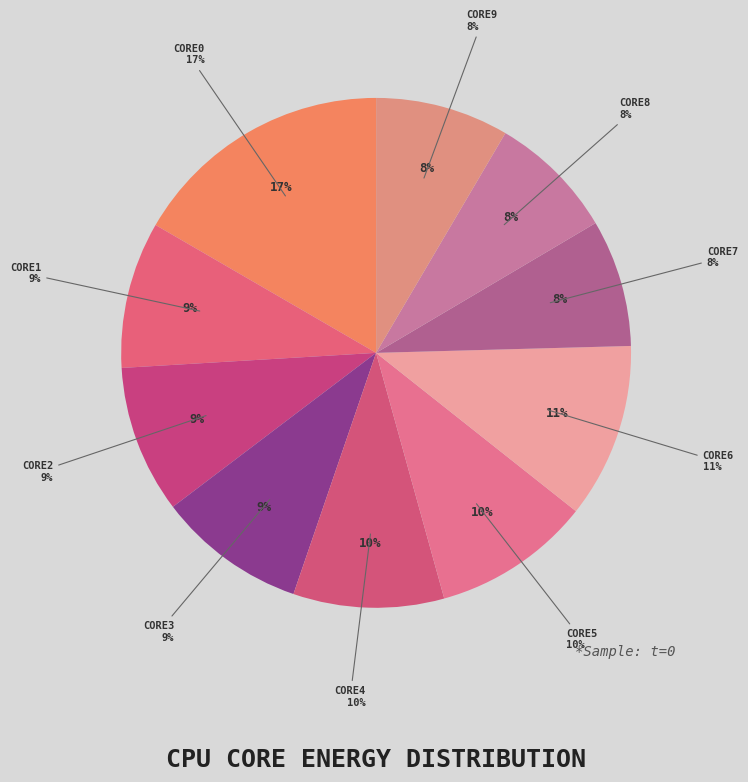

To the nearest percent, what is the combined percentage of CORE3 and CORE4?

19%